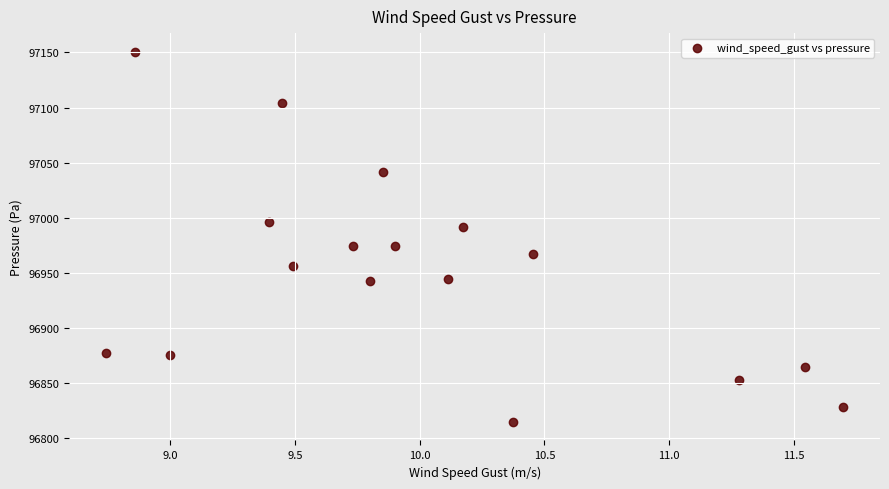

What is the range of X values (max minus min)?

3.0